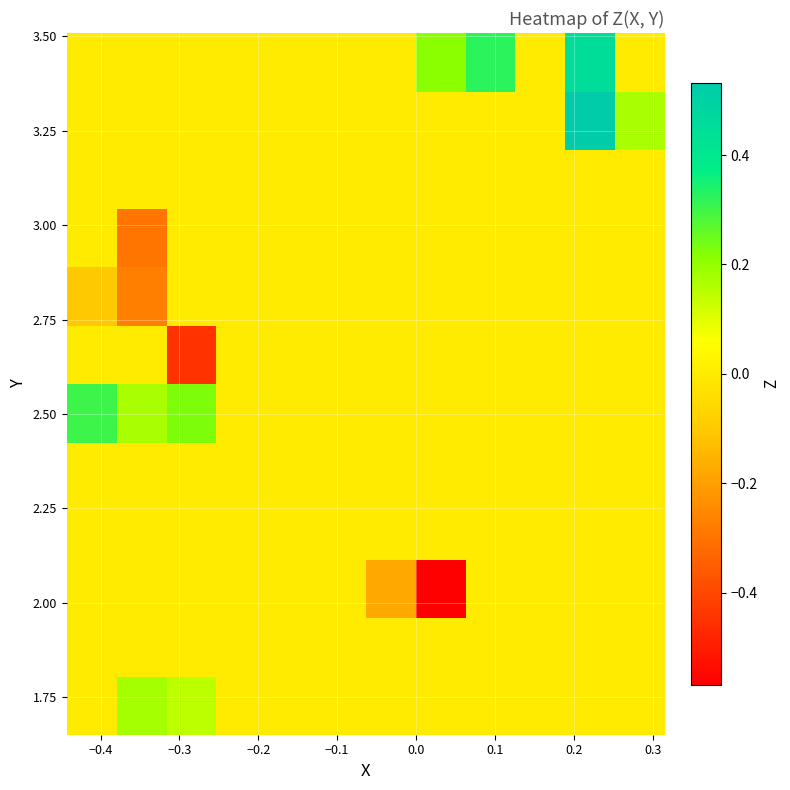

How many data points does each series have?

12